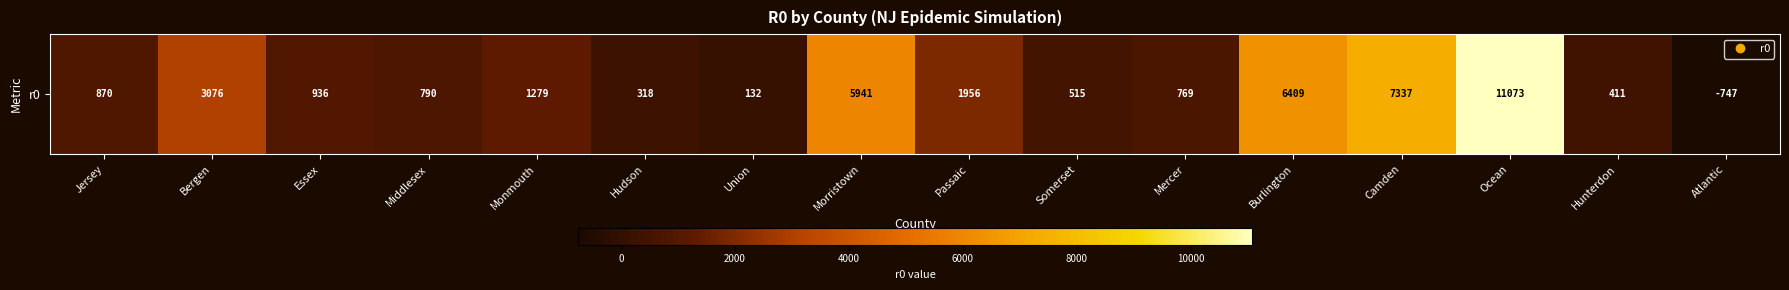

The value at Union is 132.1. True or false?

True